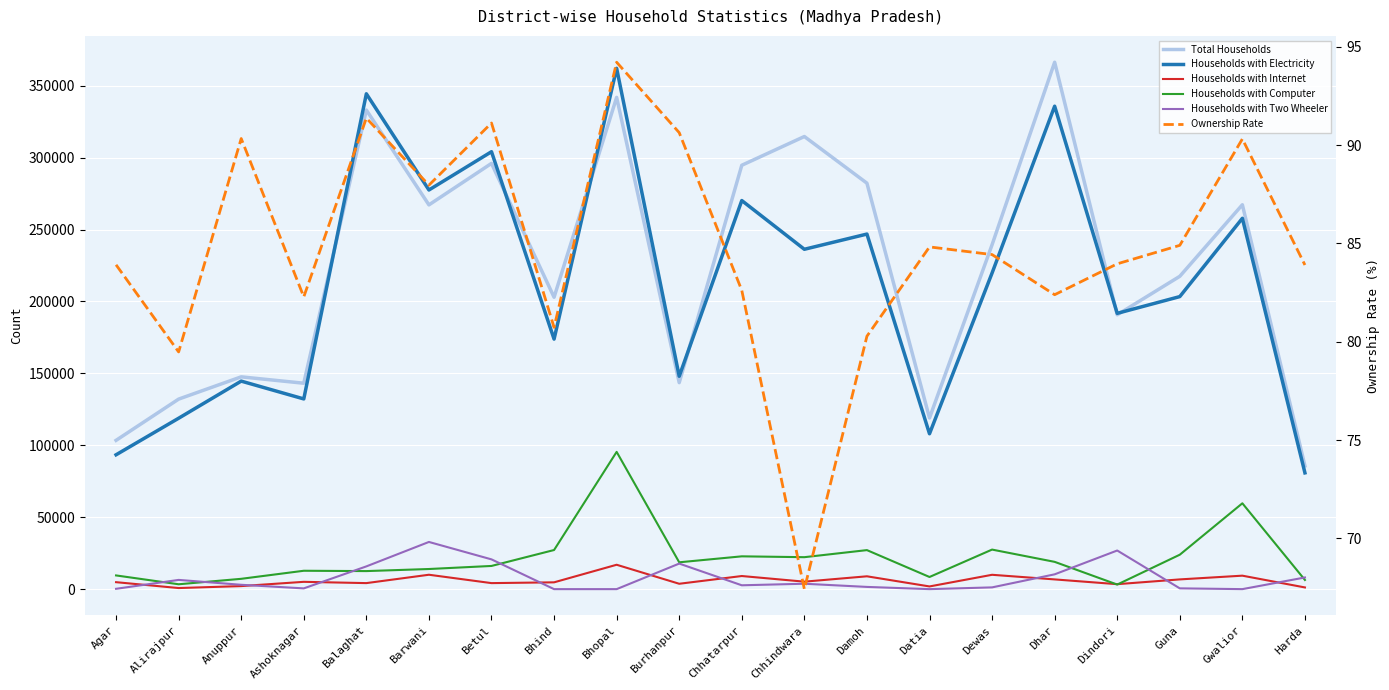

At which label does Households with Two Wheeler first exceed 3018?

Alirajpur